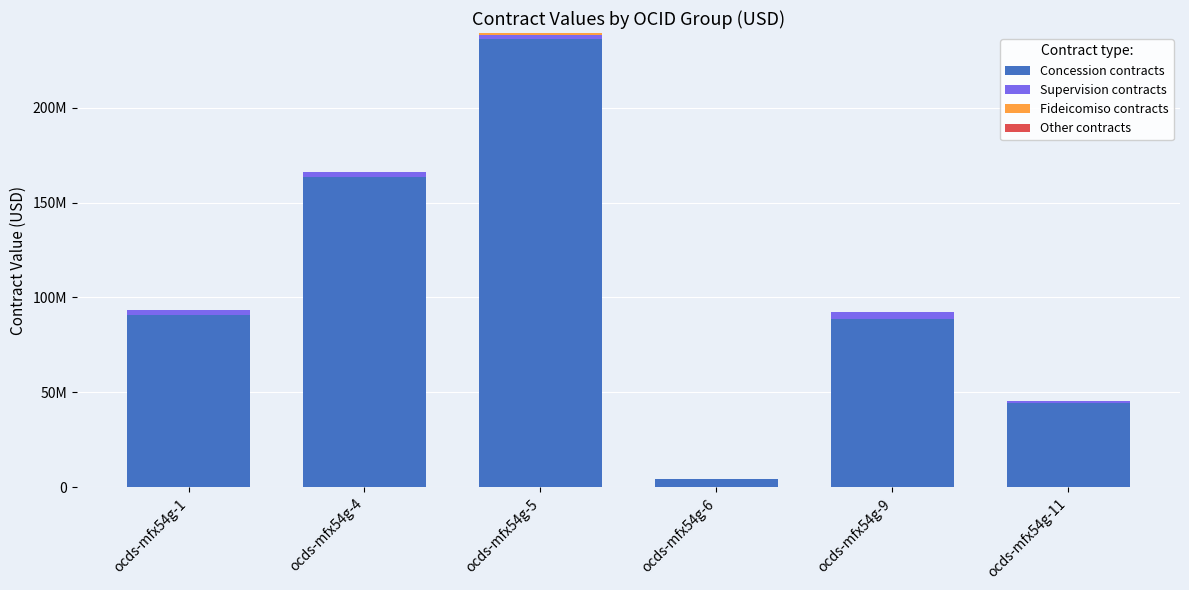

True or false: Concession contracts has a value of 61562055.9 at ocds-mfx54g-1.

False